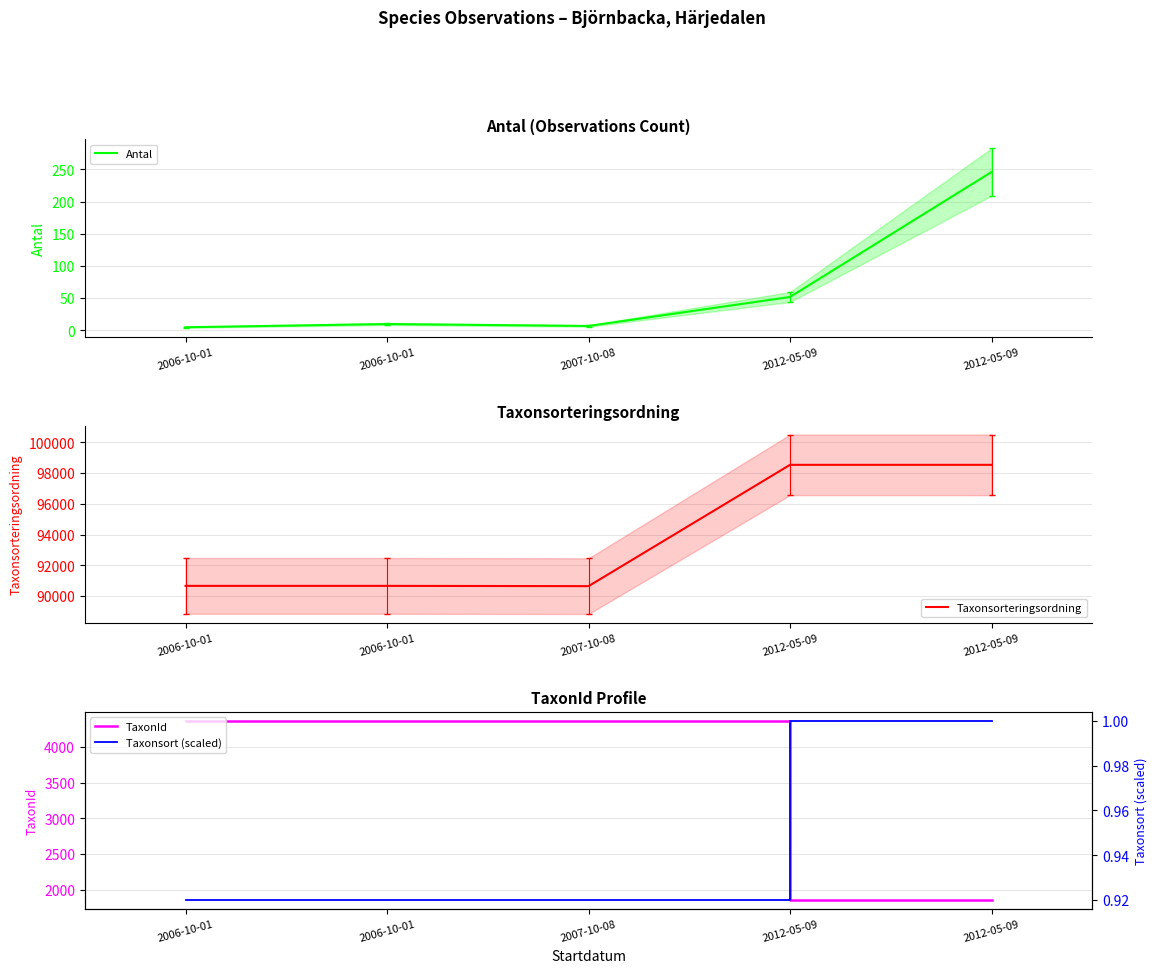

Is it true that TaxonId equals 4366.0 at 2006-10-01?

True